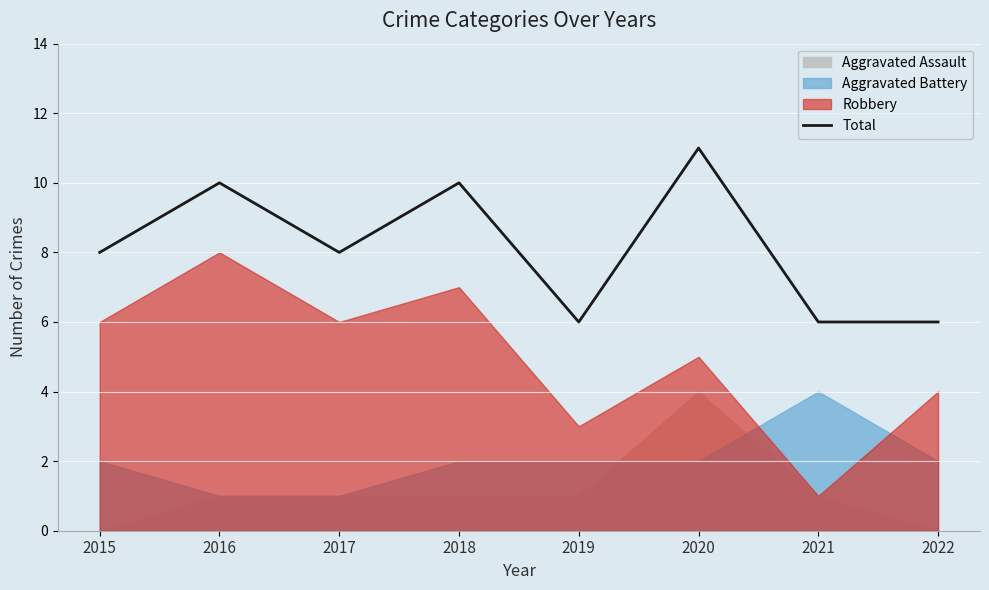

Reading left to right, transcribe all the data shown in this chart.

8	10	8	10	6	11	6	6